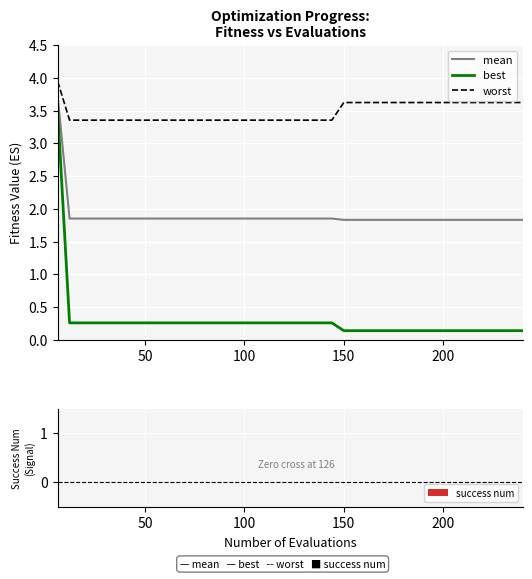

Which series has the largest total across all categories?

worst